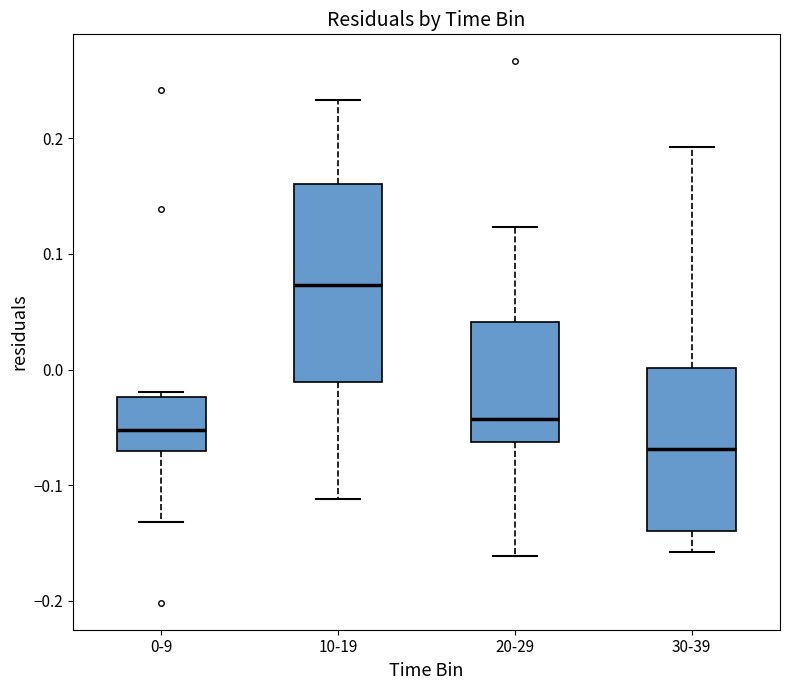

Reading left to right, read every box against the y-axis: the position of its median line, the range the box covers, and the ends of its whiskers. The values are not printed on the chart, so give them approximately, as read against the axis.

0-9: median -0.05, box -0.07 to -0.02, whiskers -0.13 to -0.02 (just above the box's upper edge)
10-19: median 0.07, box -0.01 to 0.16, whiskers -0.11 to 0.23
20-29: median -0.04, box -0.06 to 0.04, whiskers -0.16 to 0.12
30-39: median -0.07, box -0.14 to 0.00, whiskers -0.16 to 0.19